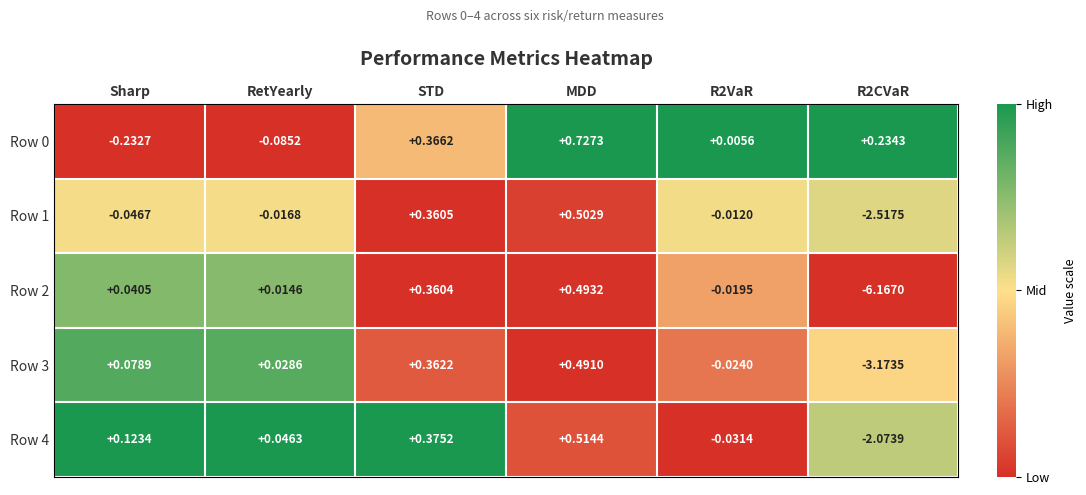

At which category does the chart reach its peak across all series?

MDD